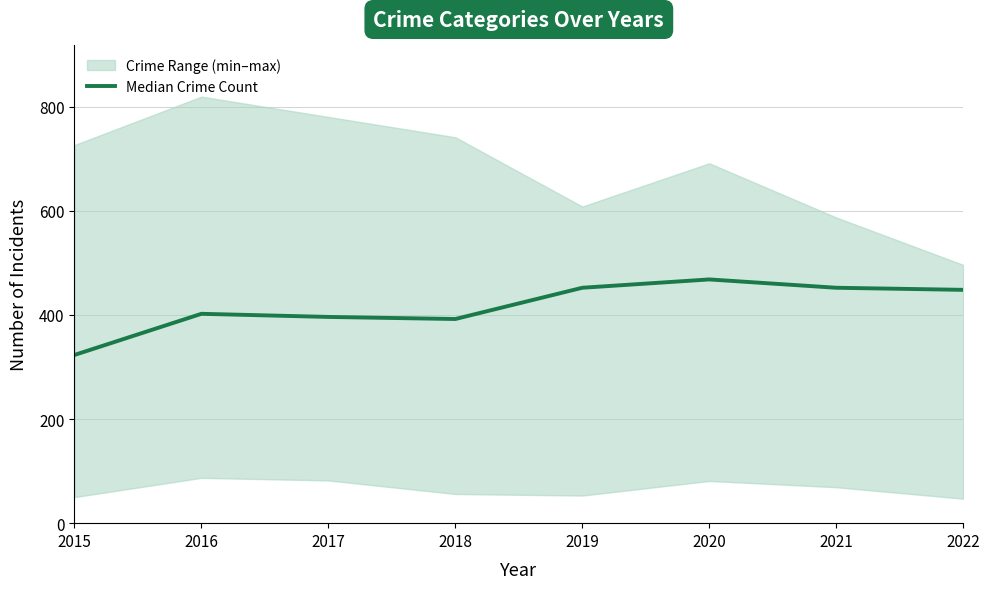

List the labels in order of value, largest first.

2020, 2019, 2021, 2022, 2016, 2017, 2018, 2015